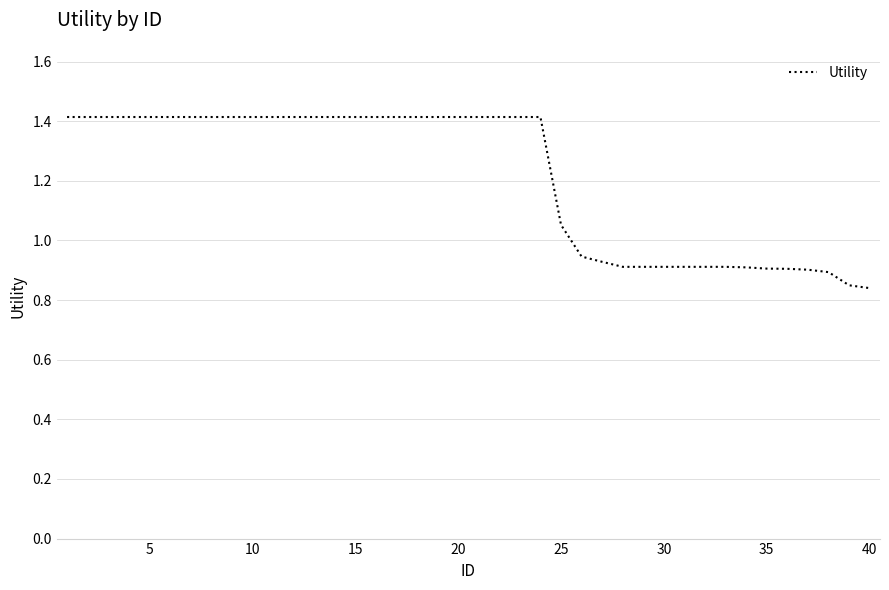

How many lines are shown in the chart?

1